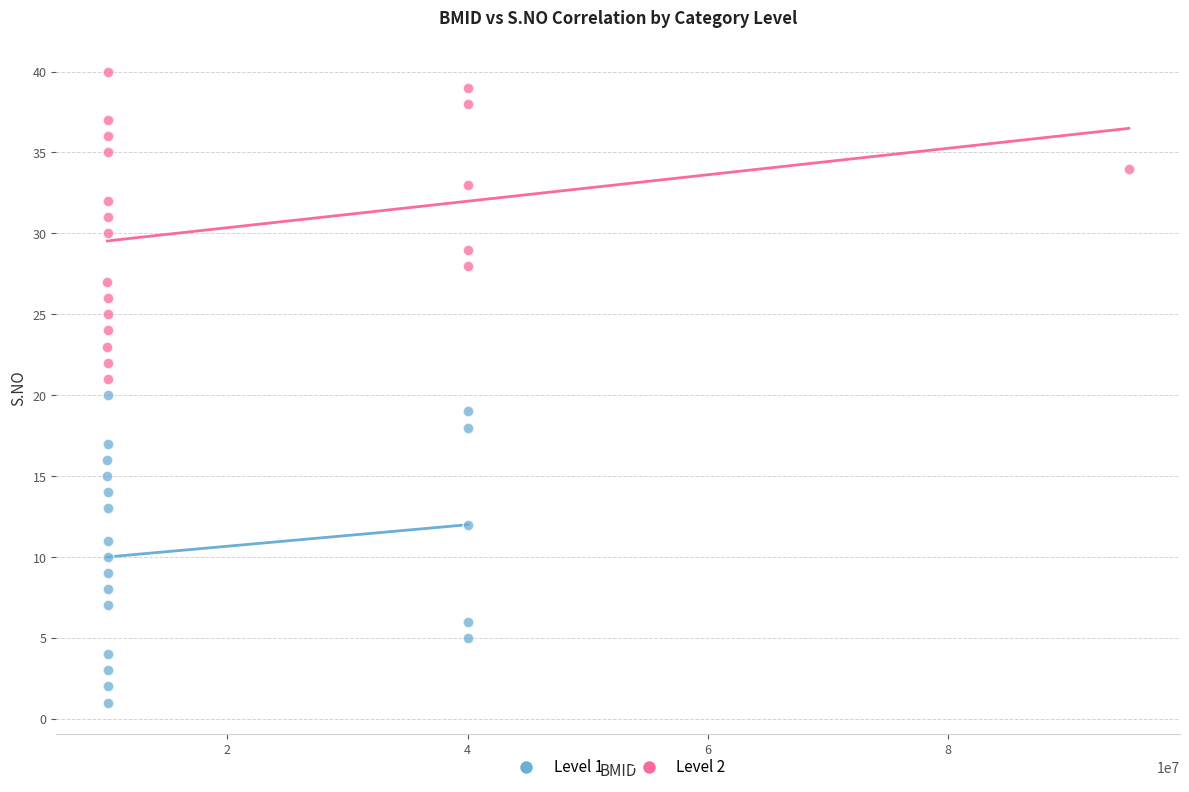

Which series reaches the minimum Y coordinate?

Level 1